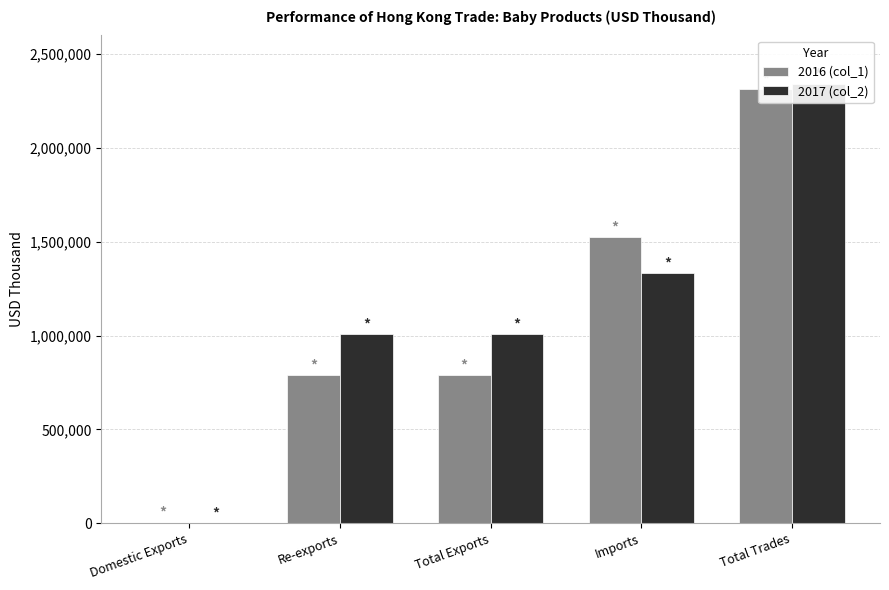

Read the 2016 (col_1) value at Domestic Exports.

1698.9